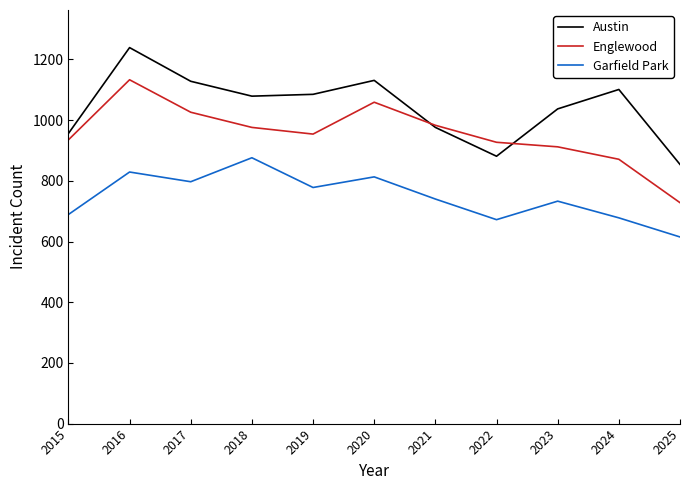

What is the sum of the Garfield Park values at 2016 and 2018?

1705